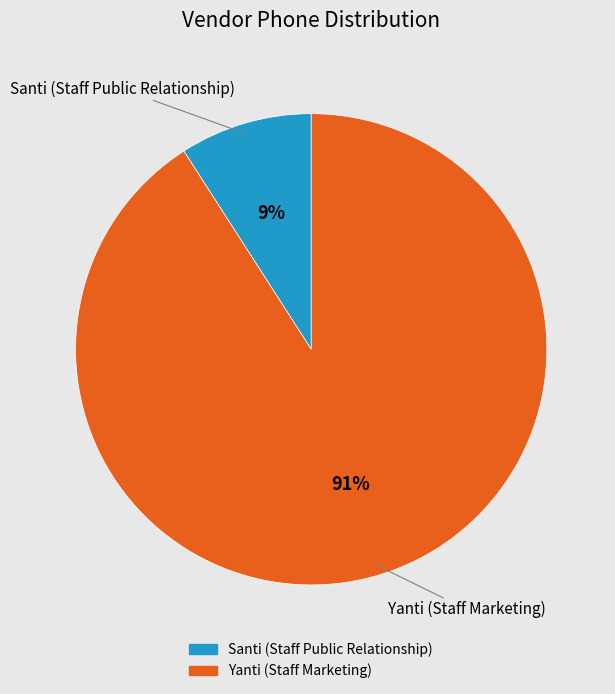

Count the number of slices in the pie.

2